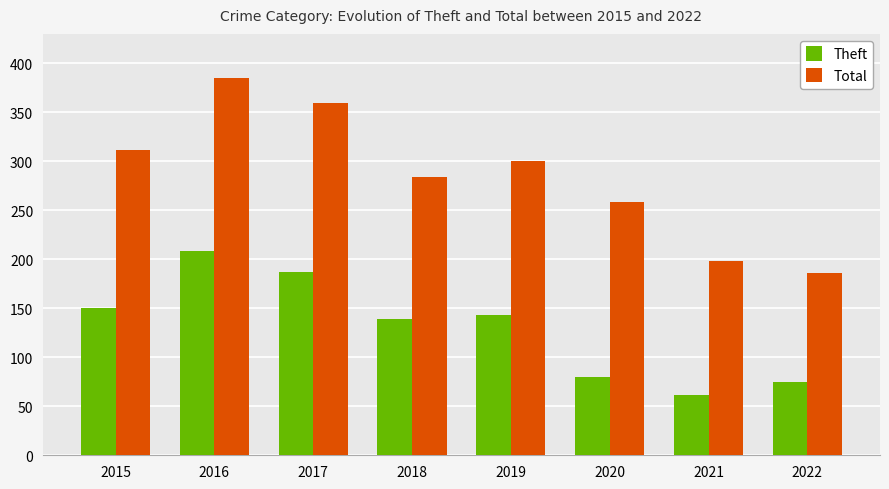

How many groups of bars are there?

8